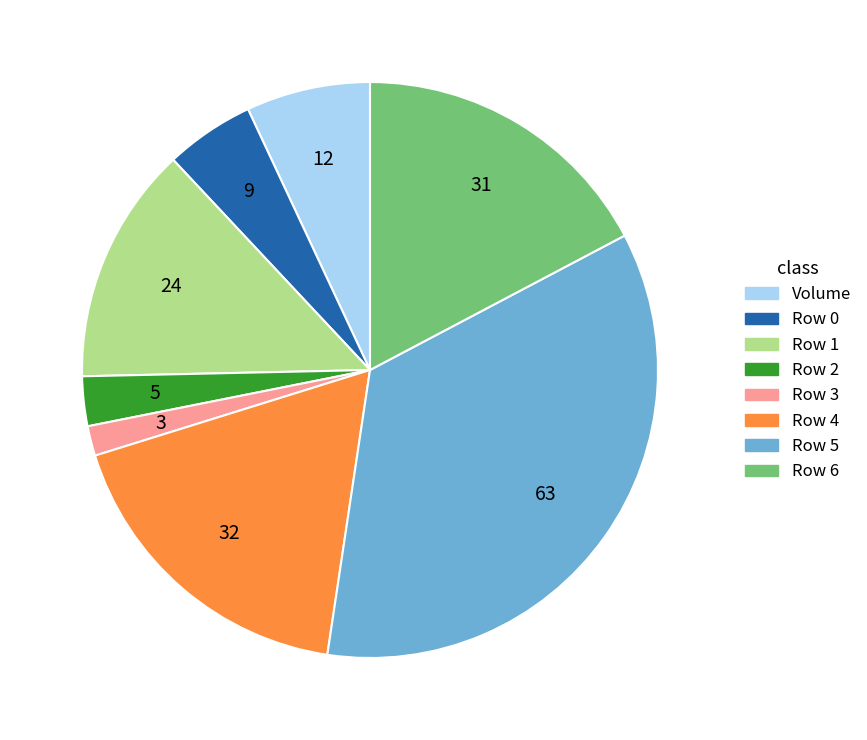

Is there any slice that represents more than half of the pie?

No